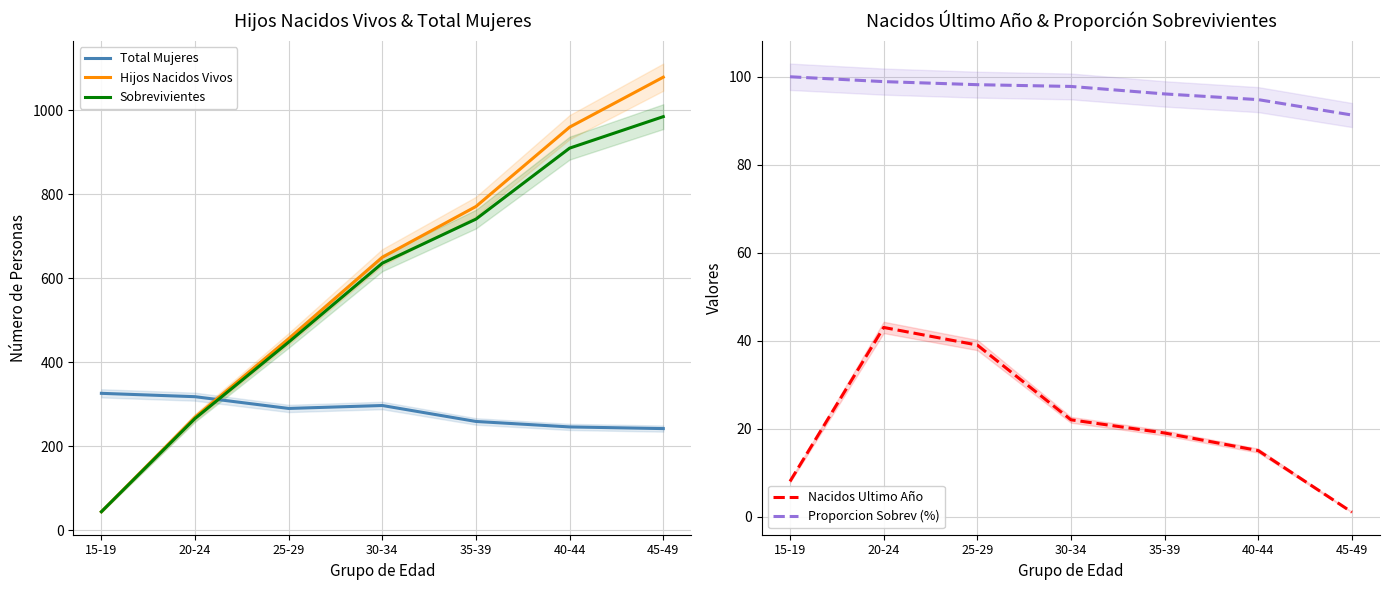

What is the sum of the Sobrevivientes values at 20-24 and 35-39?

1007